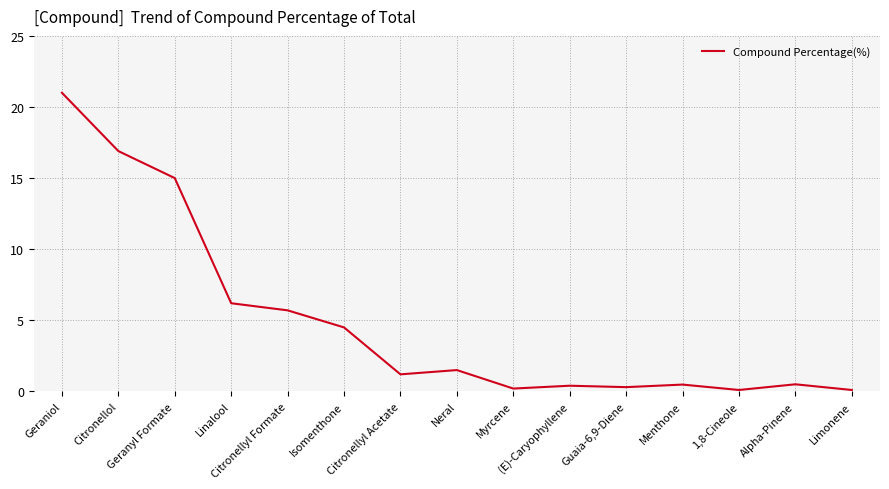

What is the greatest value displayed?

21.0